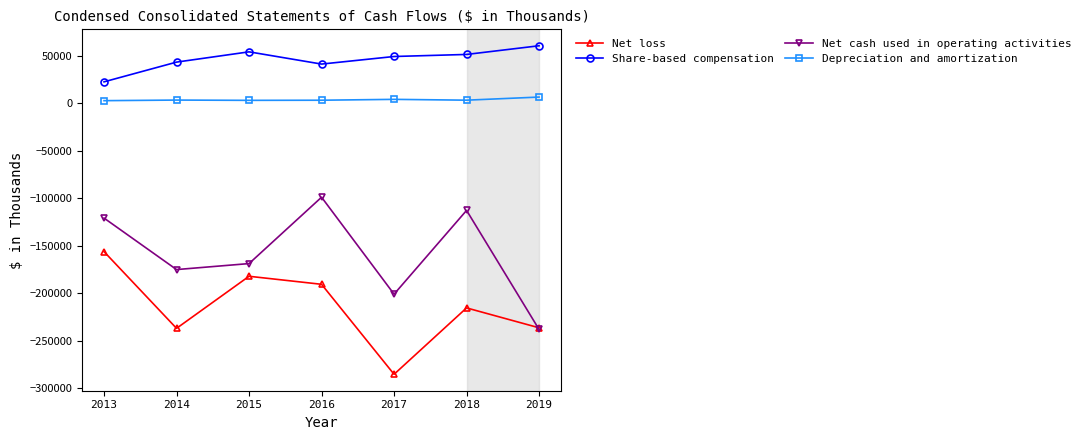

Is the value of Net loss at 2013 greater than the value of Net cash used in operating activities at 2016?

No